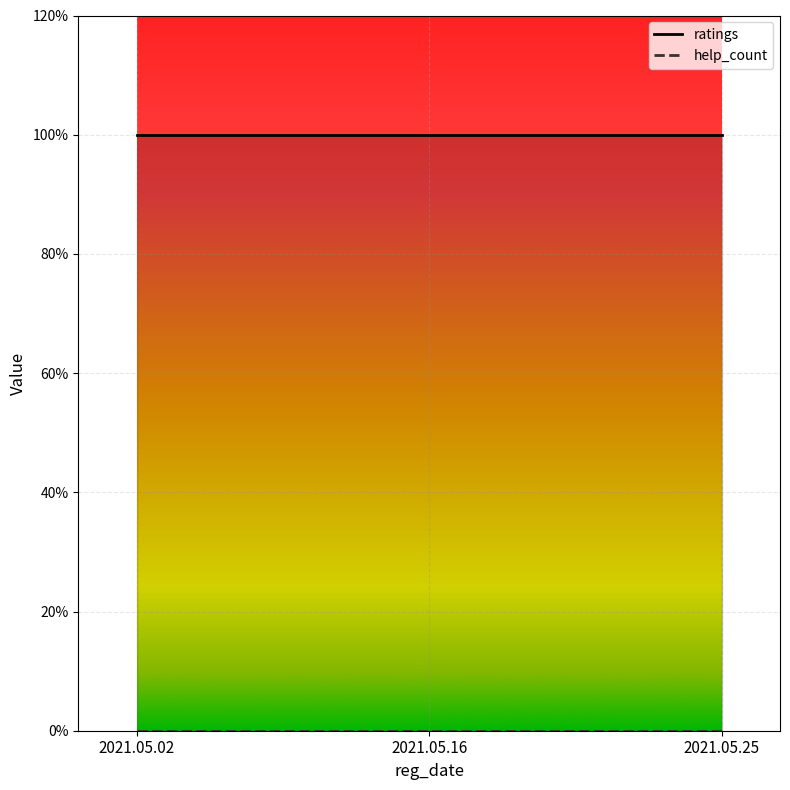

Does the chart display data point markers on the line(s)?

No